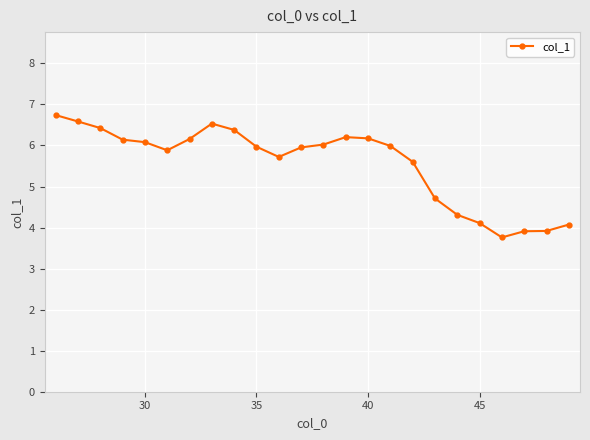

What is the sum of all values?

133.3